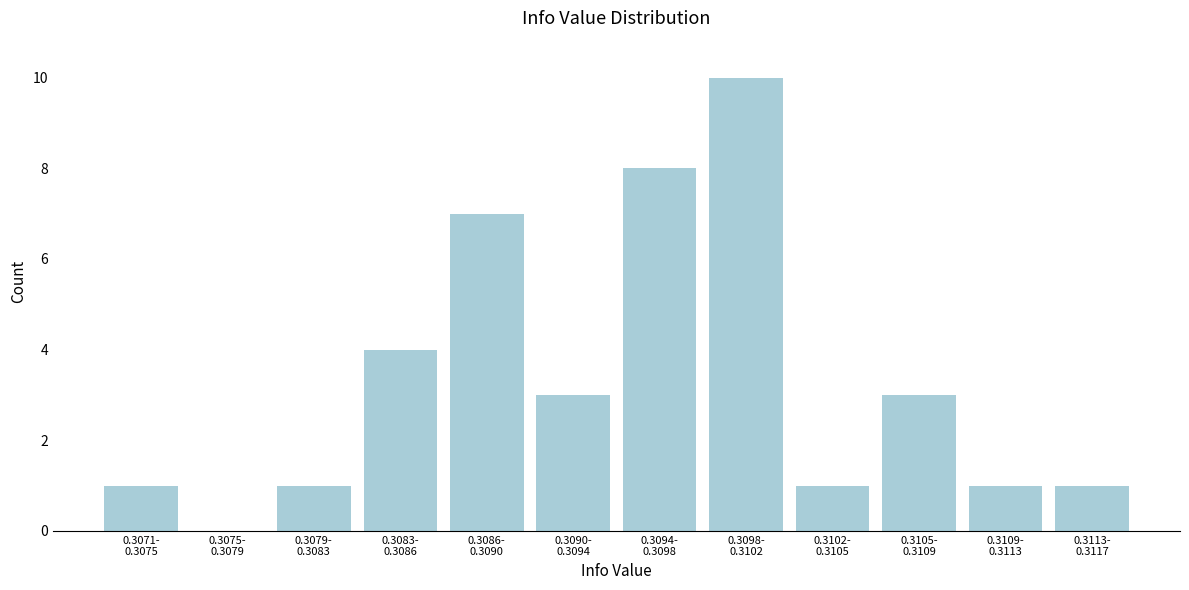

What is the sum of all values?

40